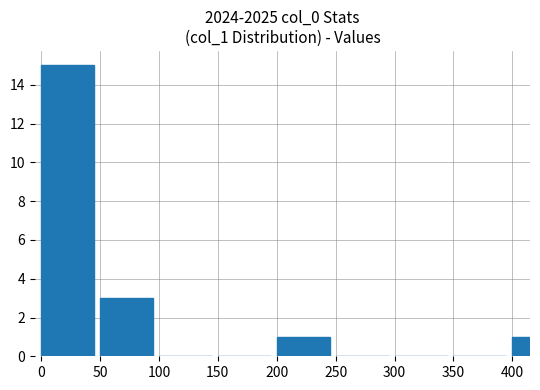

What is the change in value from 0 to 400?

-14